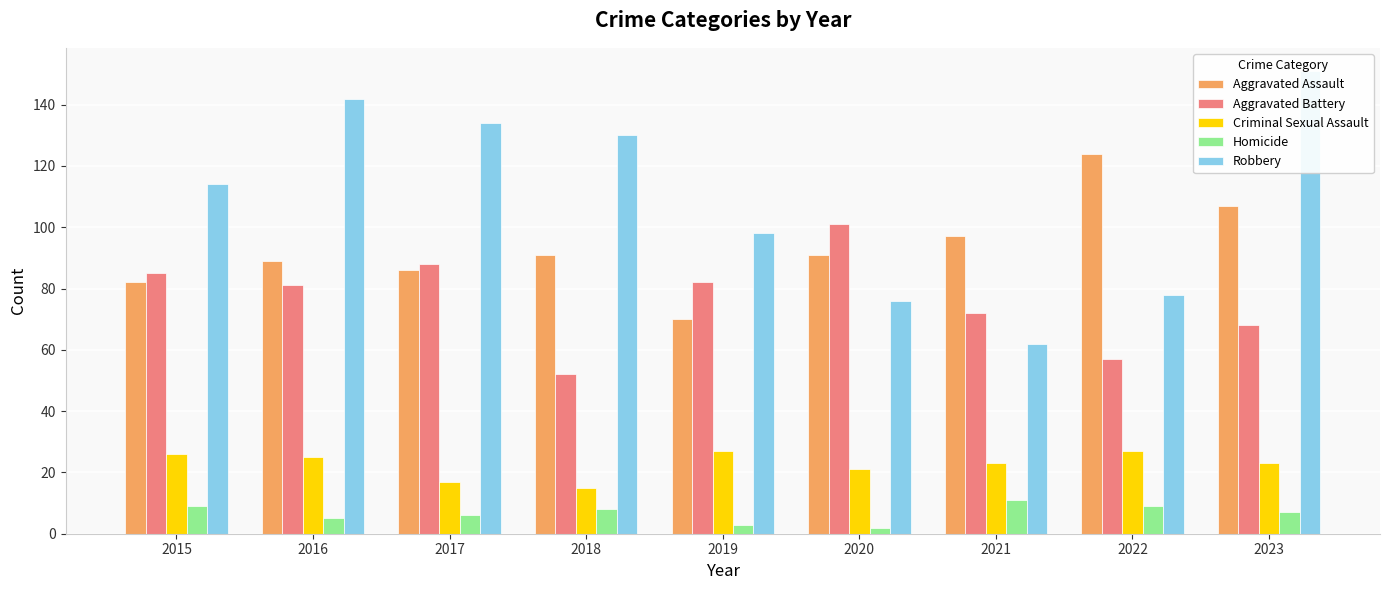

How many values in the Robbery series are below 114?

4